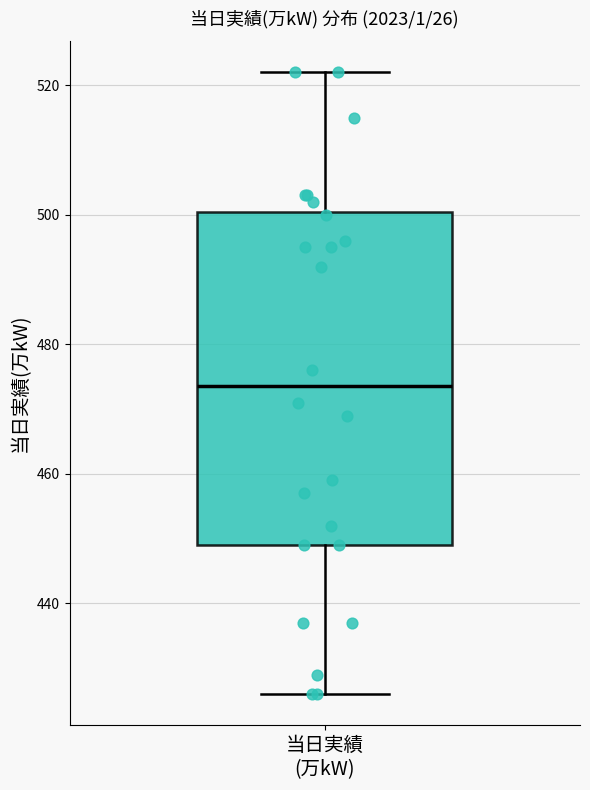

Read this box plot against the y-axis: the position of the median line, the range covered by the box, and the ends of both whiskers. The values are not printed on the chart, so give them approximately, as read against the axis.

median 474, box 450 to 500, whiskers 426 to 522